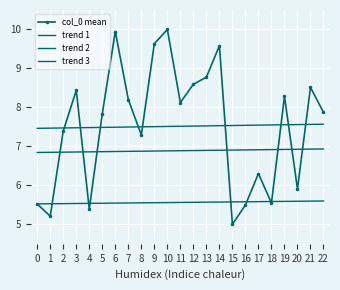

Which series has the largest total across all categories?

trend 1